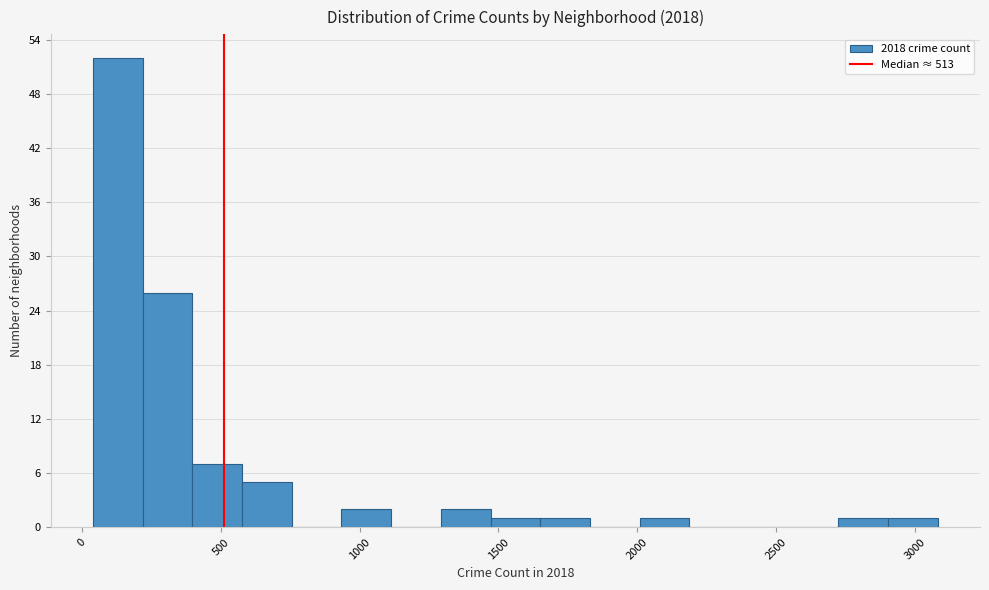

Read against the x-axis, roughly where is the centre of the tallest bar?

150